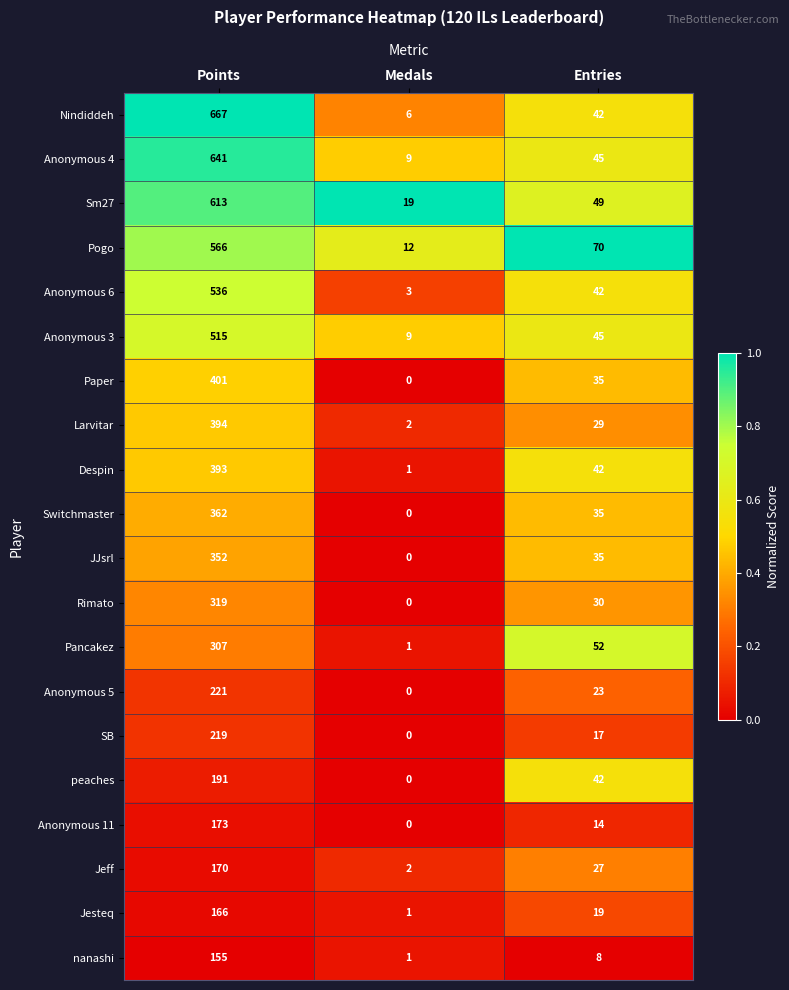

At which category is the sum across all series the highest?

Points